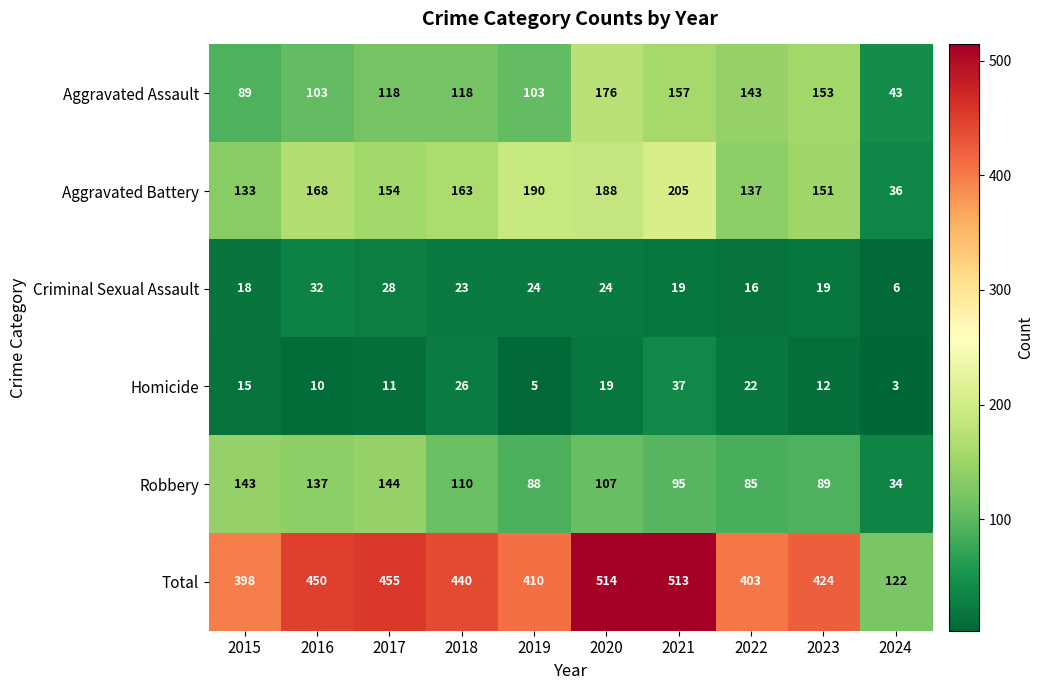

The value of Criminal Sexual Assault at 2019 is 37. True or false?

False